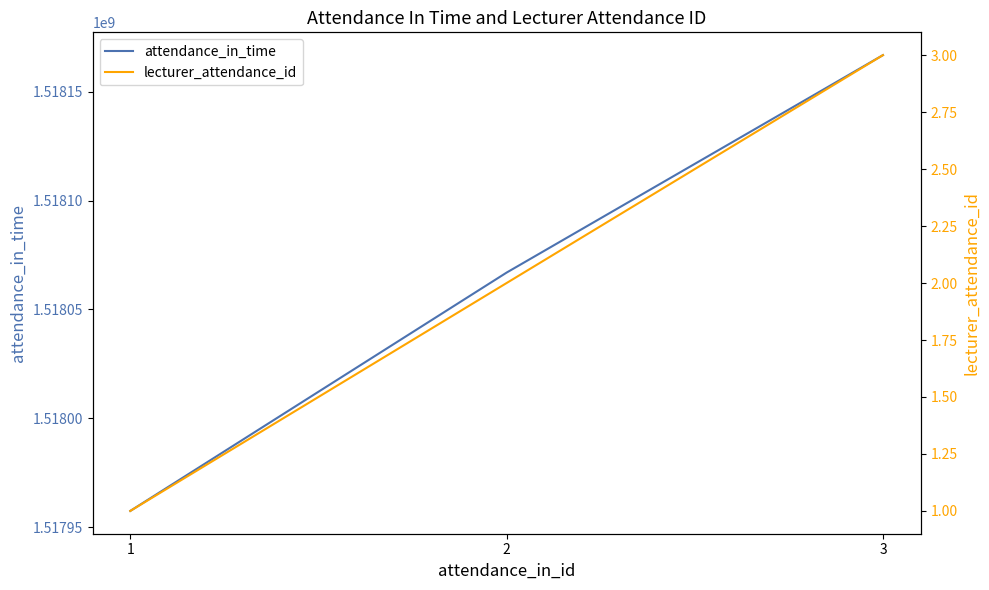

What is the maximum value for lecturer_attendance_id?

3